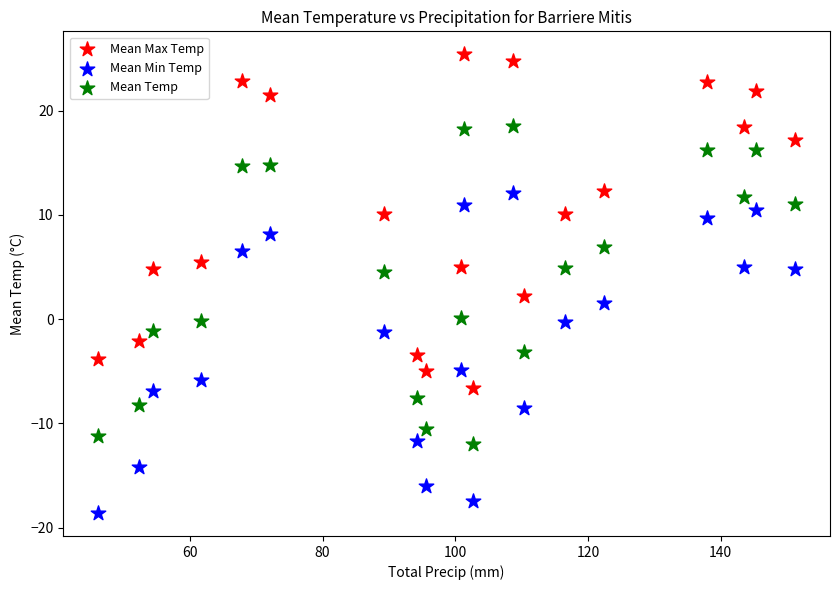

What are all the series names shown in the legend?

Mean Max Temp, Mean Min Temp, Mean Temp